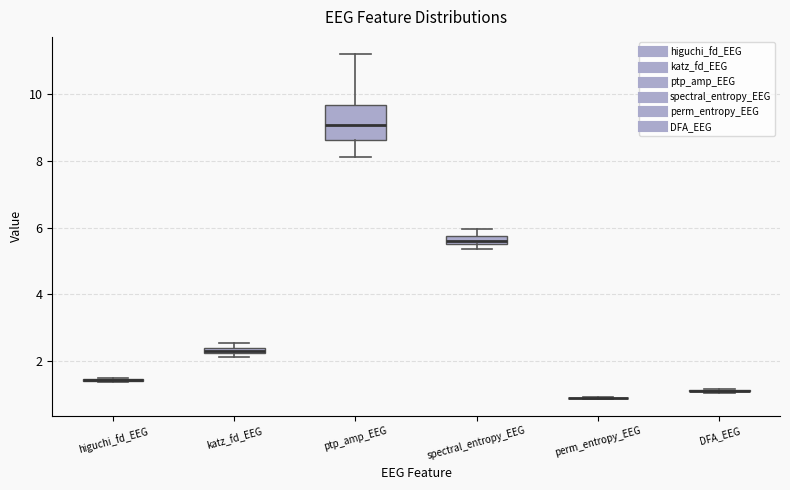

Comparing the boxes themselves (not the whiskers), which one is the tallest?

ptp_amp_EEG